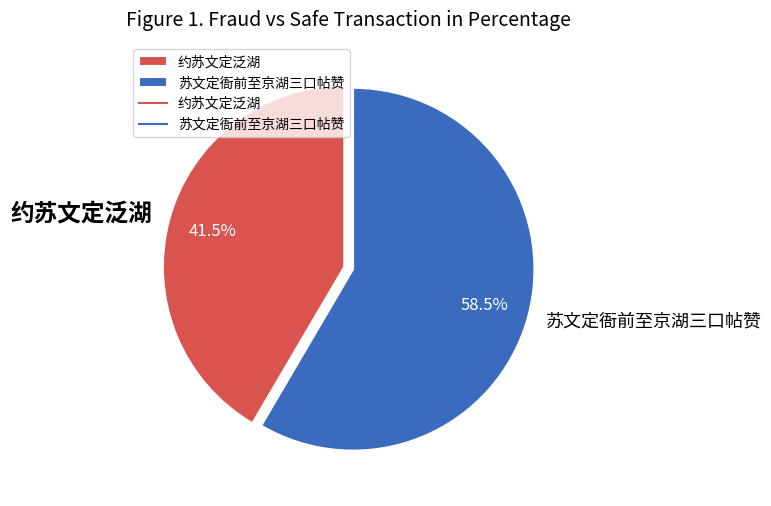

What percentage is NOT represented by 约苏文定泛湖?

58.5%